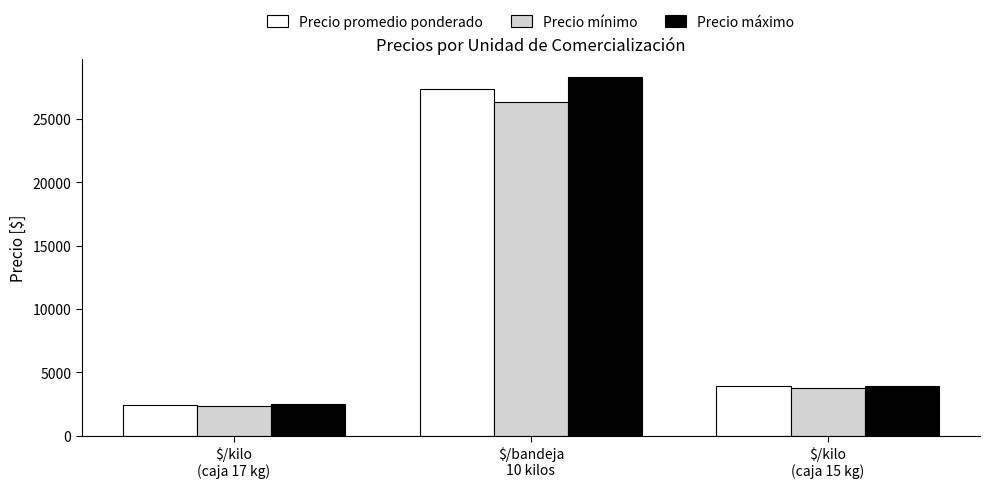

Reading right to left, transcribe all the data shown in this chart.

Precio promedio ponderado: $/kilo
(caja 15 kg)=3883	$/bandeja
10 kilos=27333	$/kilo
(caja 17 kg)=2400
Precio mínimo: $/kilo
(caja 15 kg)=3767	$/bandeja
10 kilos=26333	$/kilo
(caja 17 kg)=2337
Precio máximo: $/kilo
(caja 15 kg)=3933	$/bandeja
10 kilos=28333	$/kilo
(caja 17 kg)=2462